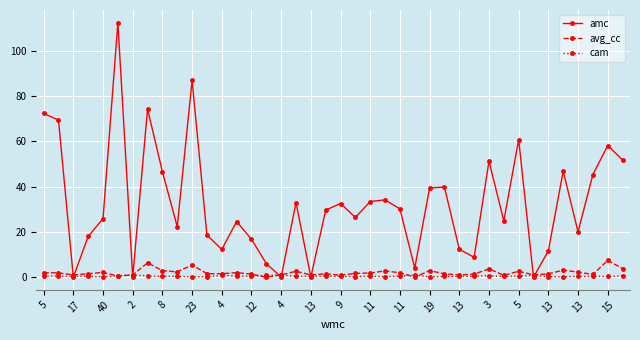

What is the maximum value shown in the chart?

112.5